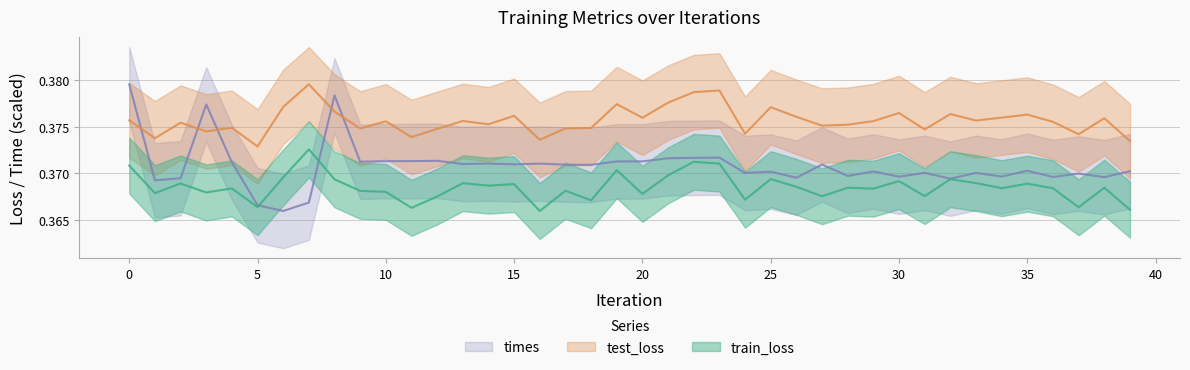

Which series has the largest total across all categories?

test_loss